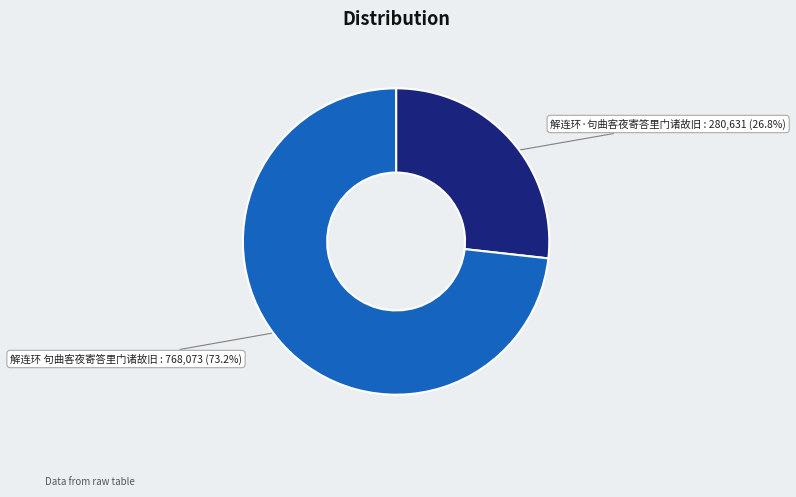

Does any single category account for the majority?

Yes